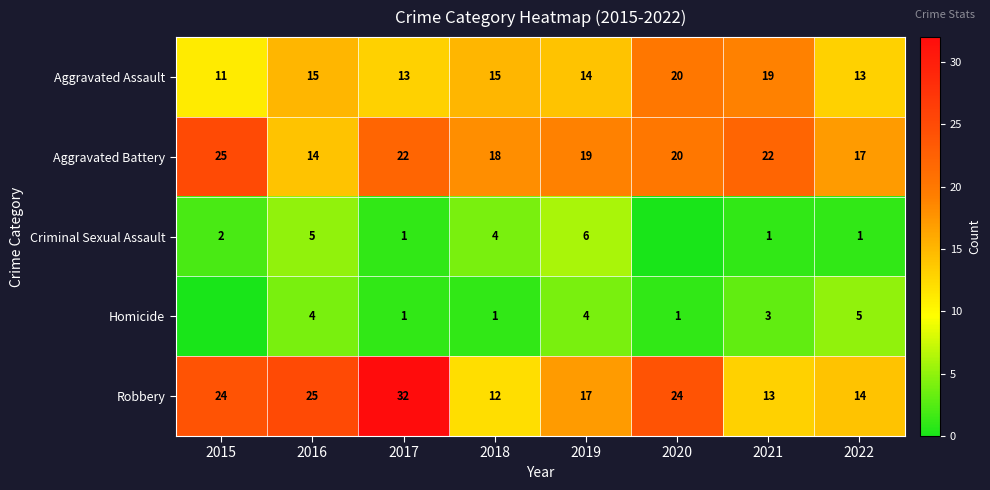

What is the average value of the Aggravated Assault series?

15